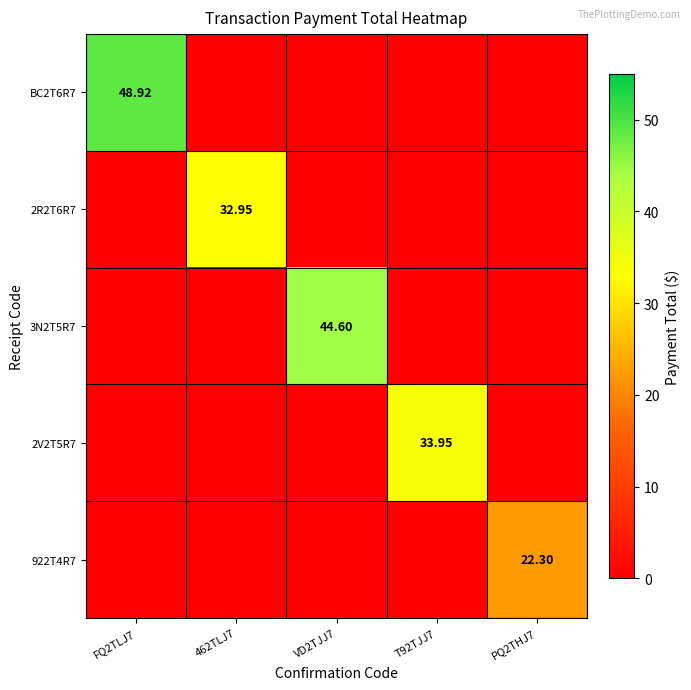

At how many categories does at least one series exceed 38?

2